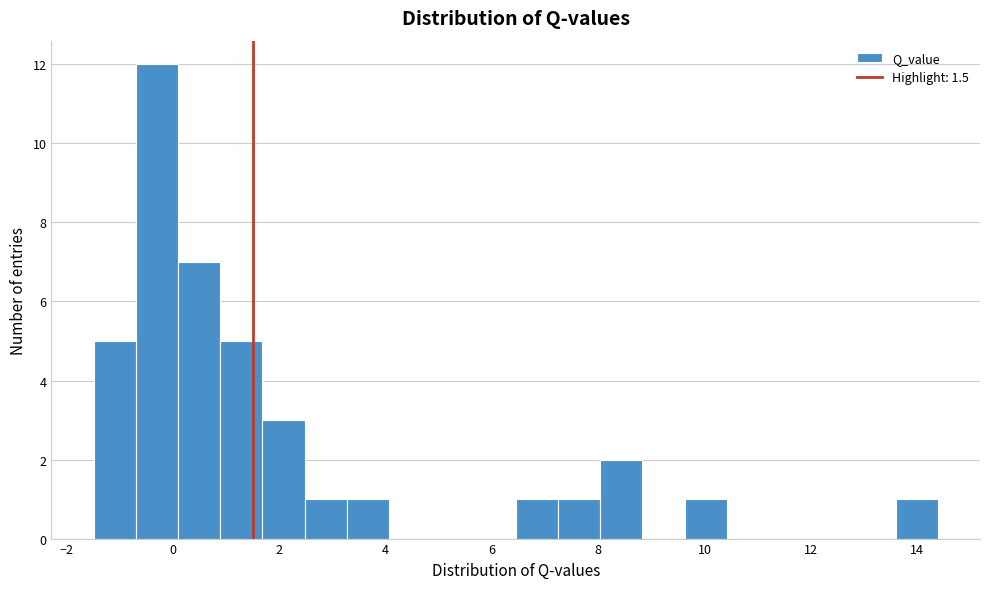

Read against the x-axis, roughly where is the centre of the tallest bar?

-0.4